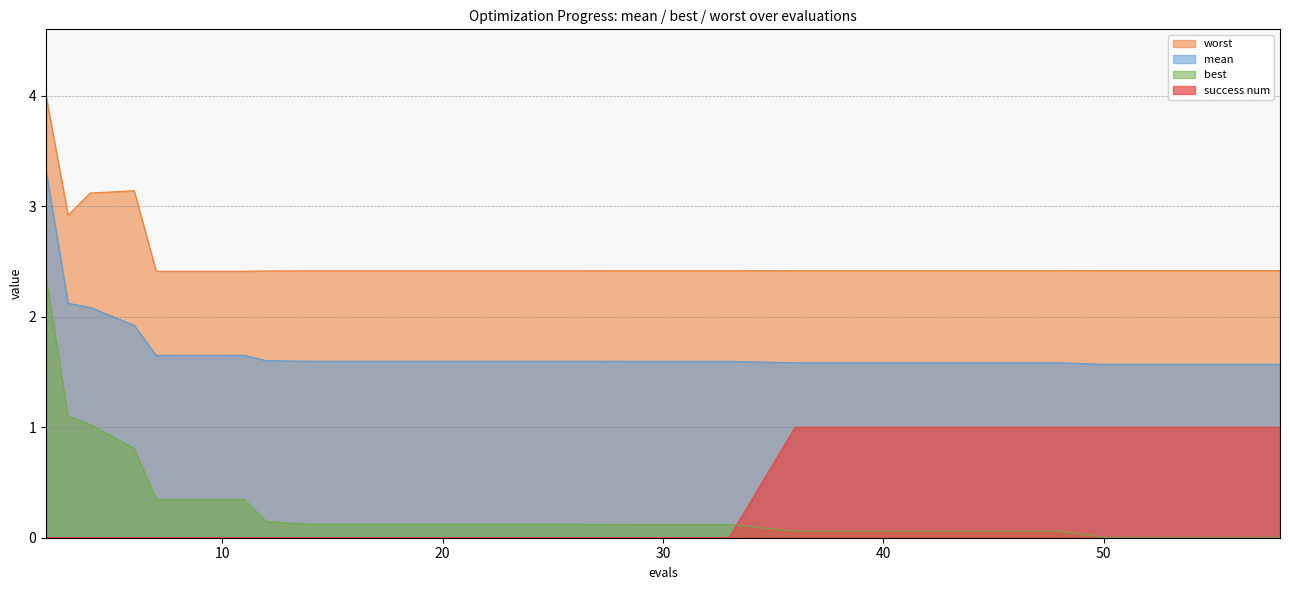

Which series has the widest spread of values?

best